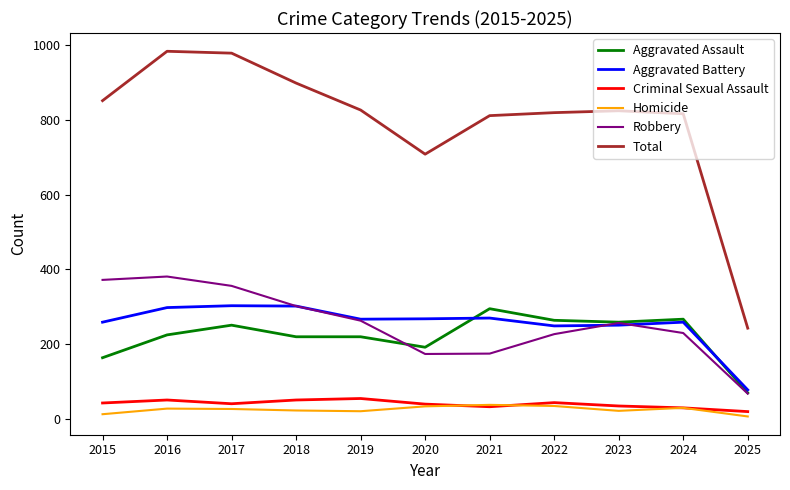

Which category has the lowest value in the Criminal Sexual Assault series?

2025